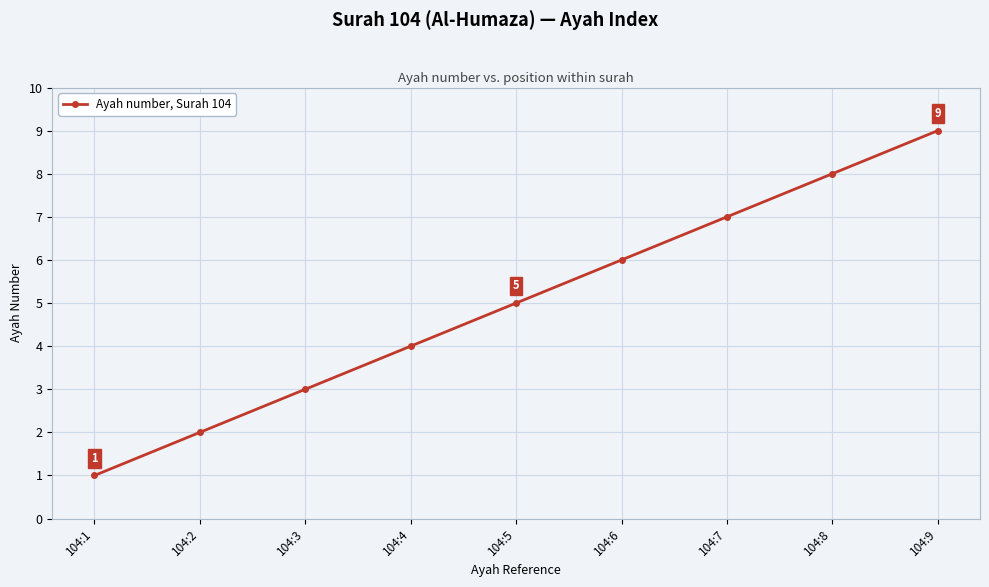

Reading left to right, what are all the values shown in this chart?

104:1=1	104:2=2	104:3=3	104:4=4	104:5=5	104:6=6	104:7=7	104:8=8	104:9=9